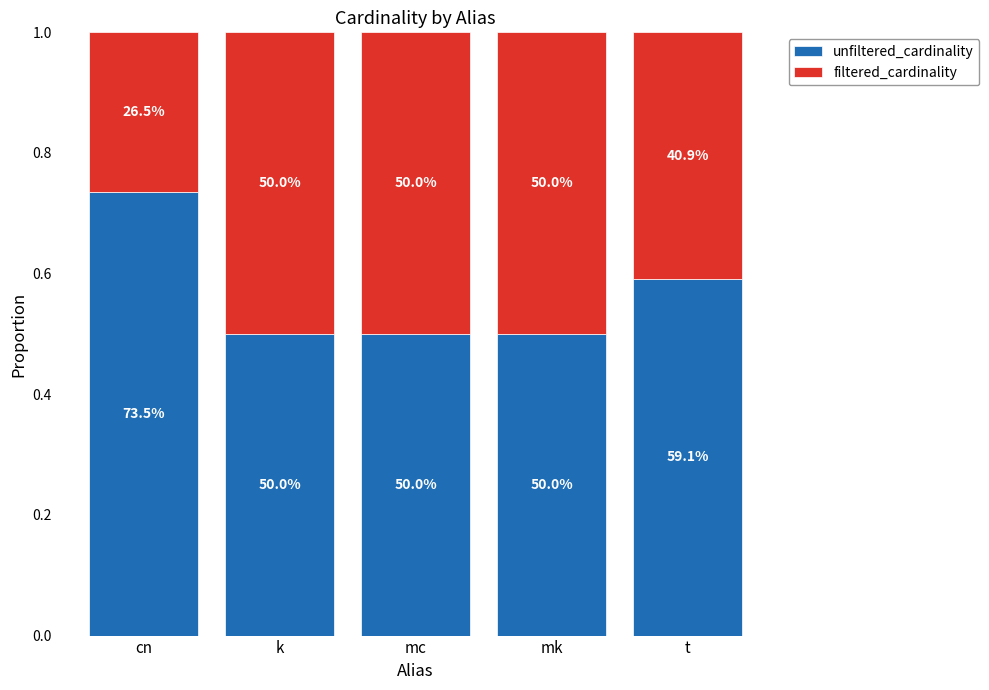

Are the bars grouped side by side (vs. stacked)?

No